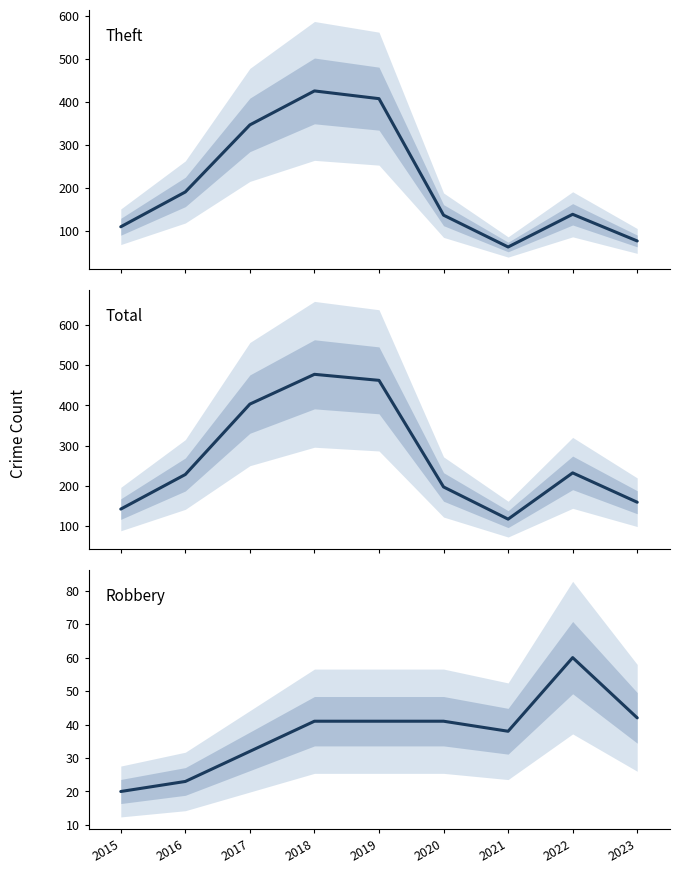

Is the value of Total at 2020 greater than the value of Robbery at 2015?

Yes